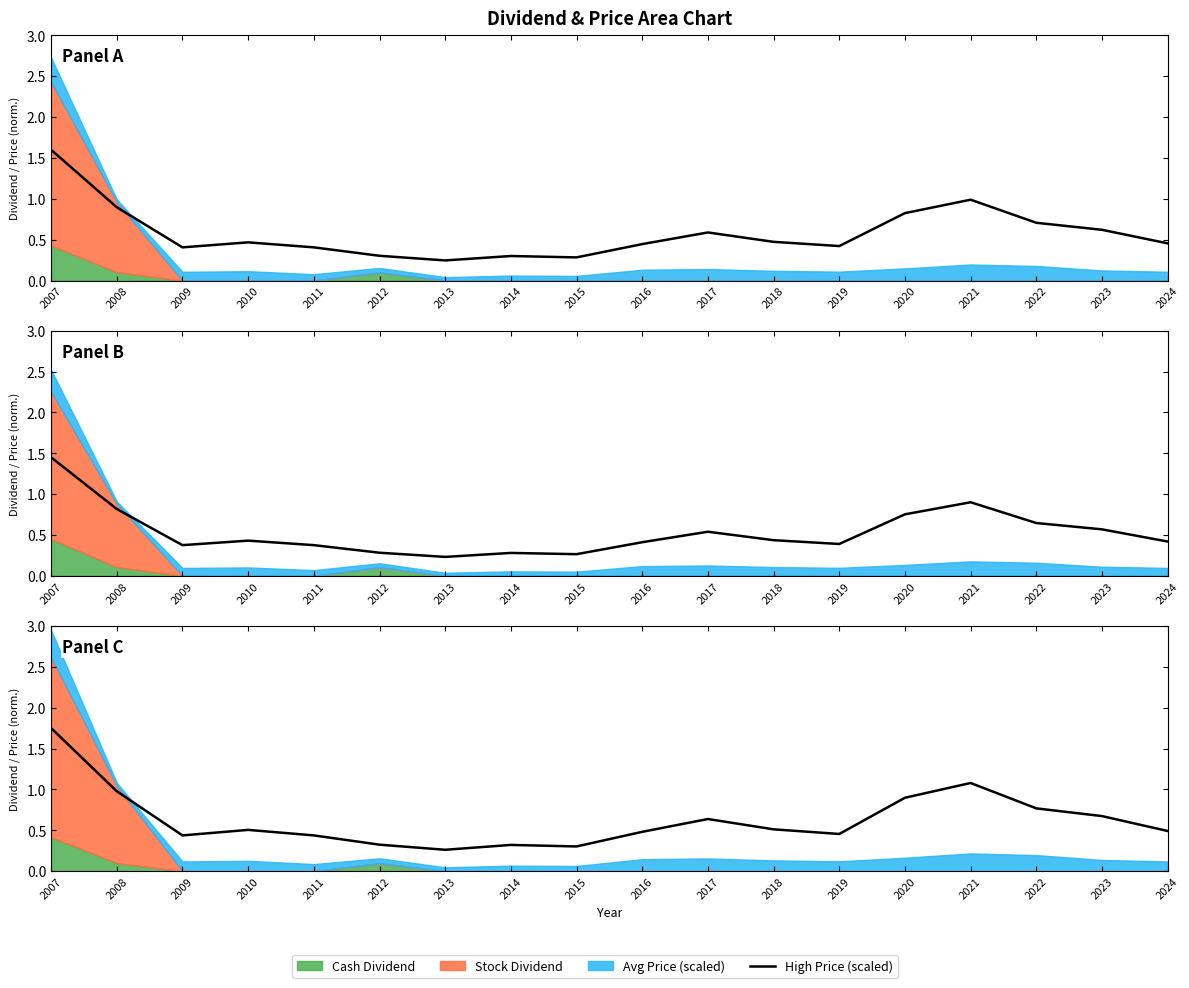

At which category does the data reach its first local peak?

2010